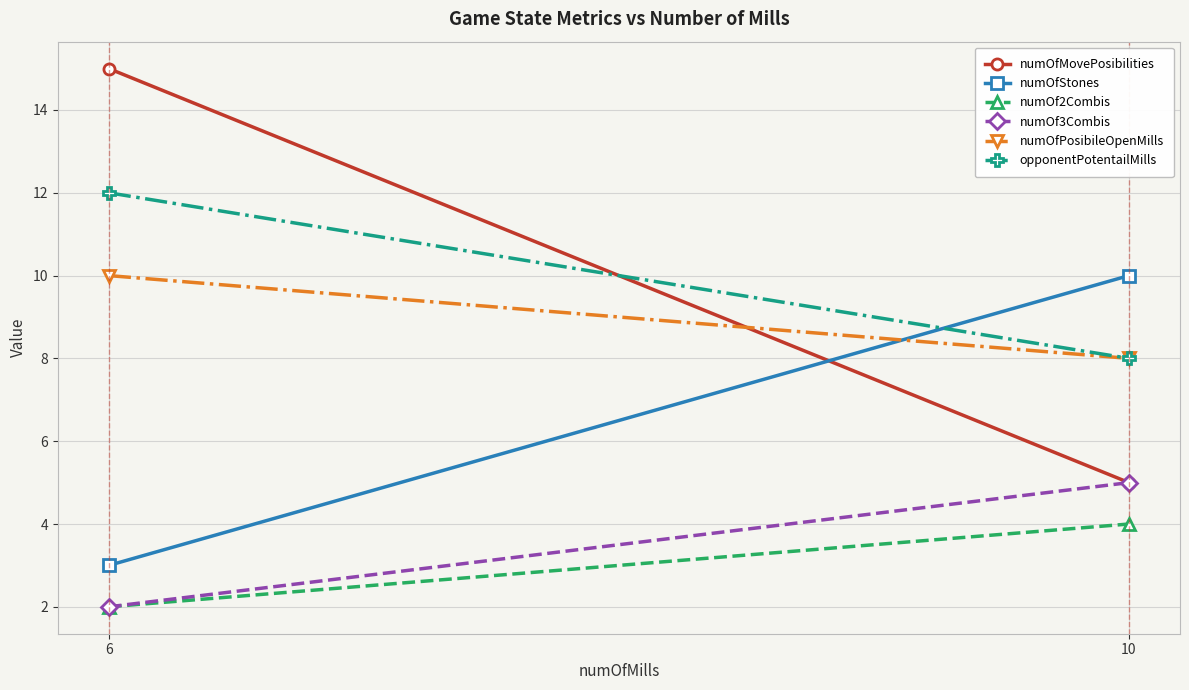

How many values in the opponentPotentailMills series are below 12?

1